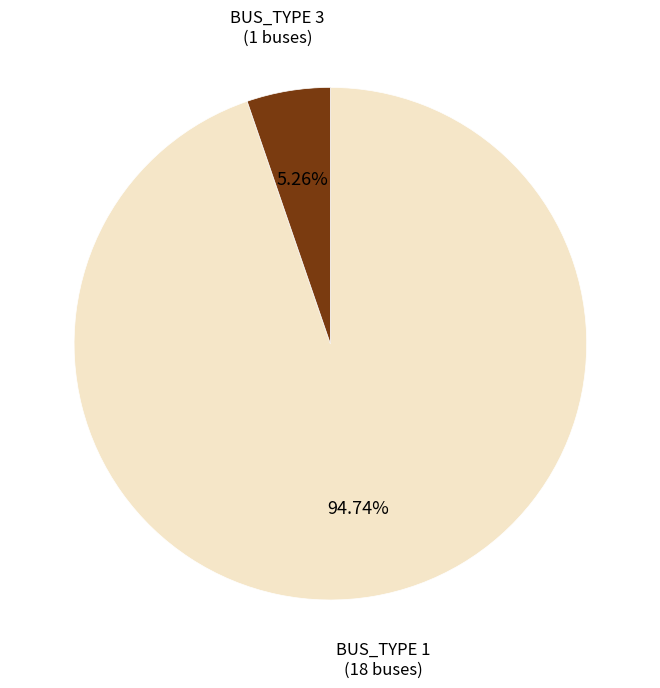

Approximately how many times larger is the value at BUS_TYPE 1 compared to BUS_TYPE 3?

18.0